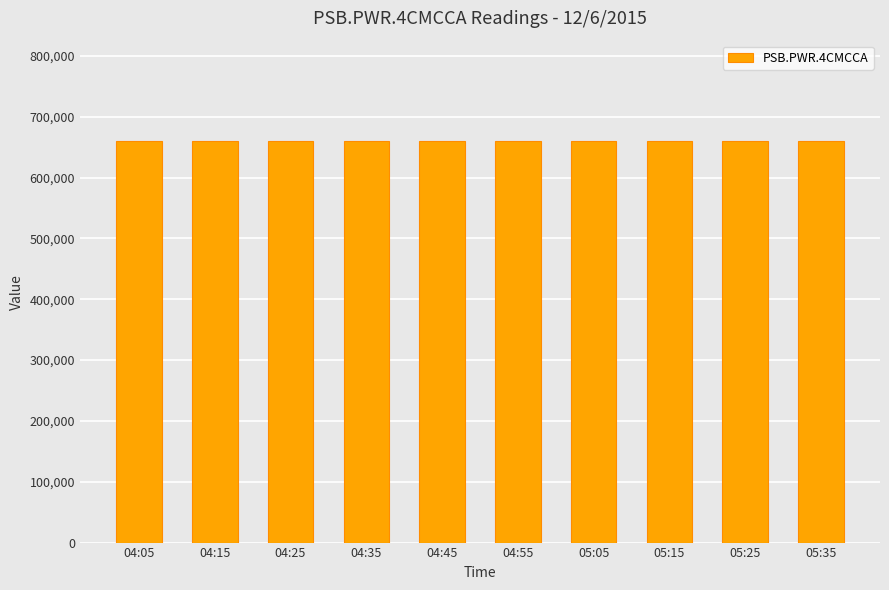

How many data points are less than 659955?

5